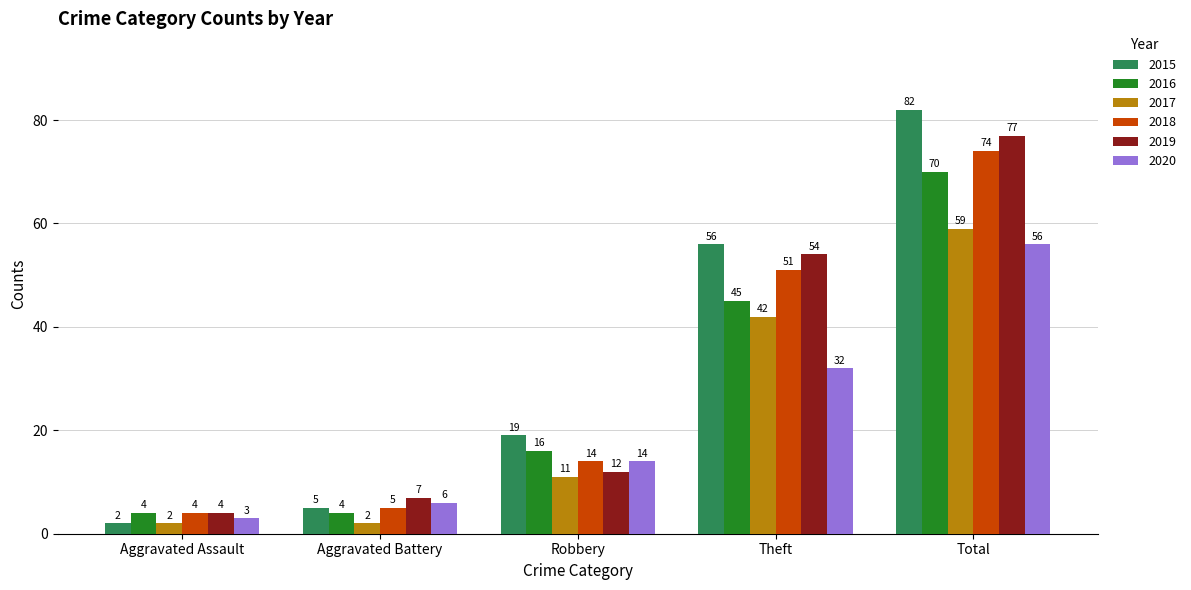

What is the average value of the 2017 series?

23